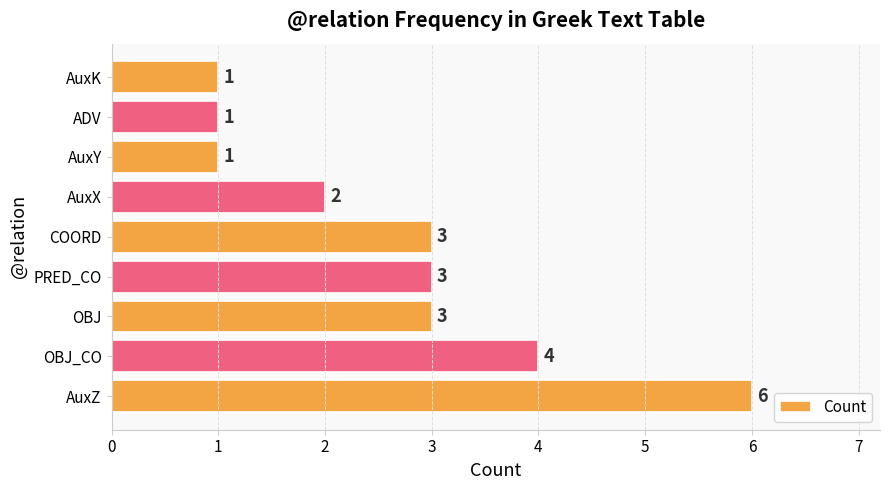

How many bars are there in total?

9